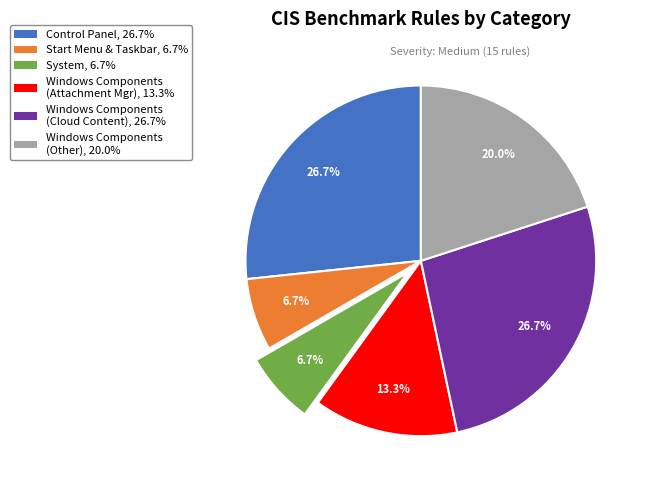

Is there any slice that represents more than half of the pie?

No